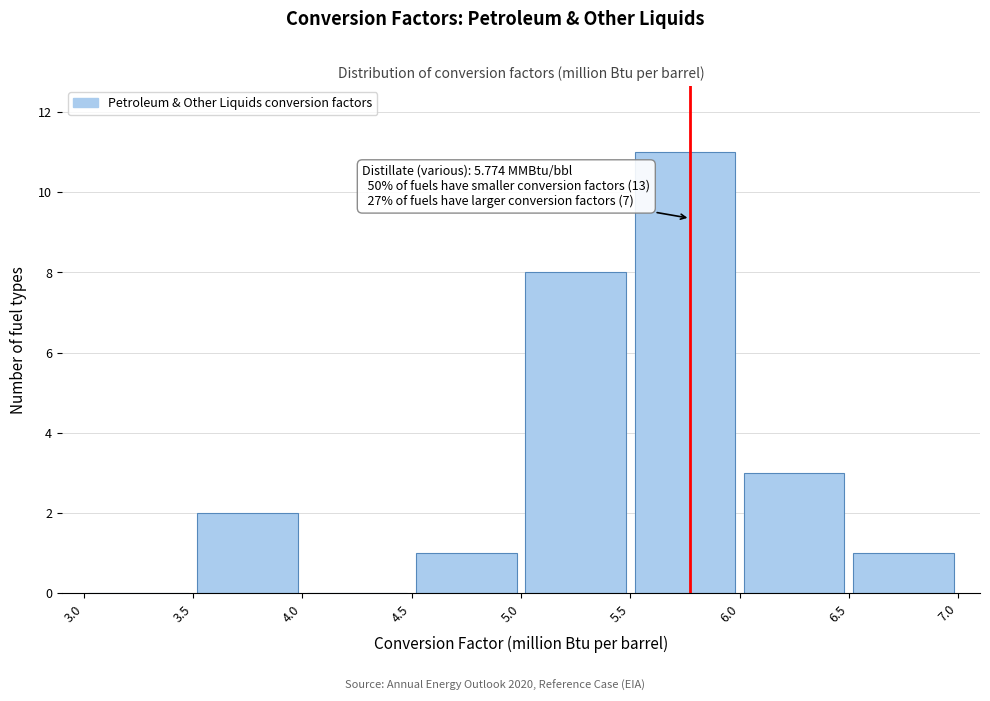

Which range on the x-axis has the tallest bar?

5.5 to 6.0